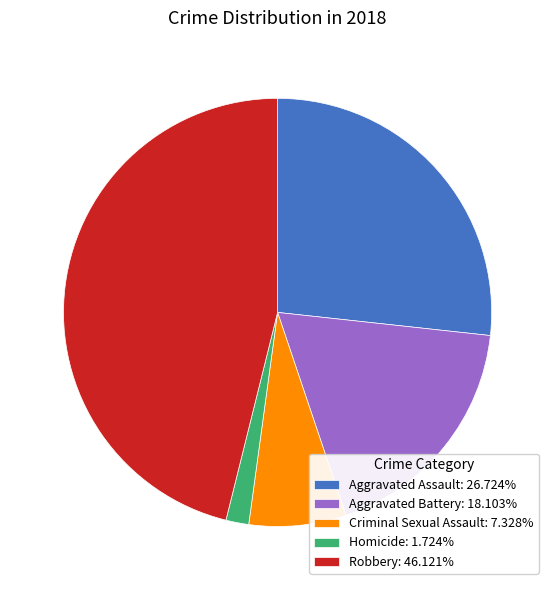

True or false: Criminal Sexual Assault accounts for 7% of the total.

True